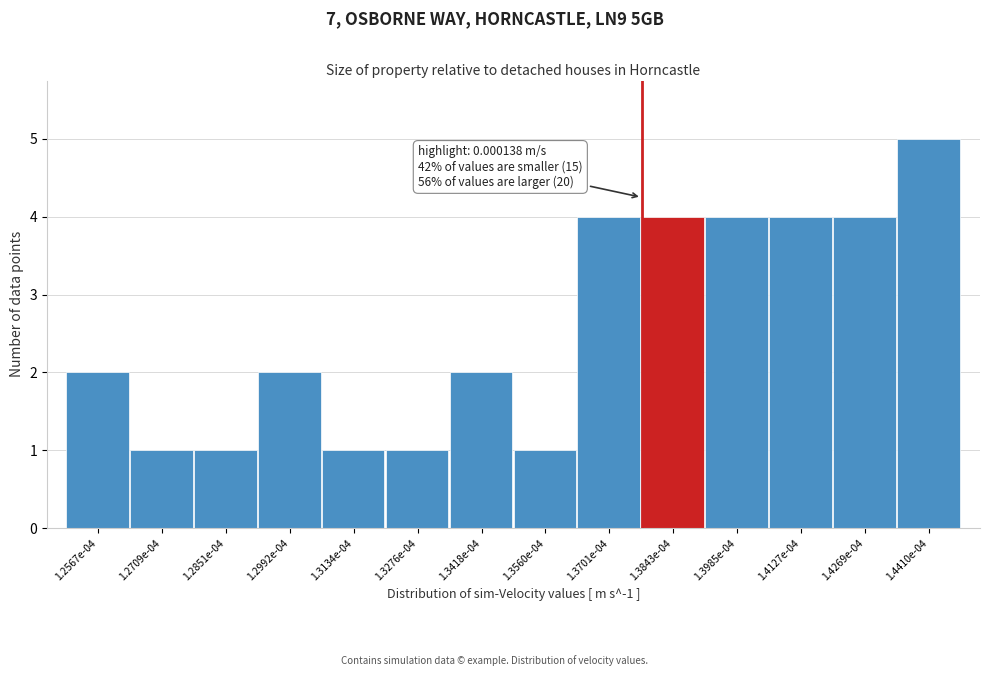

Reading left to right, what are all the values shown in this chart?

2	1	1	2	1	1	2	1	4	4	4	4	4	5